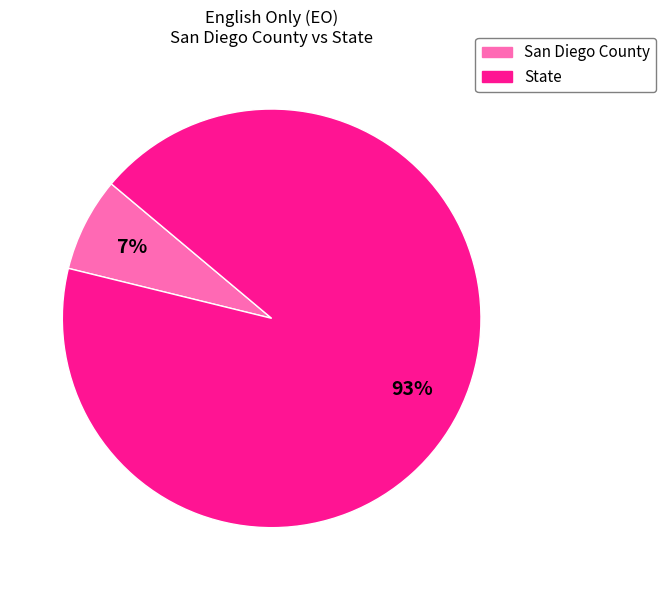

Rank the categories by value from lowest to highest.

San Diego County, State